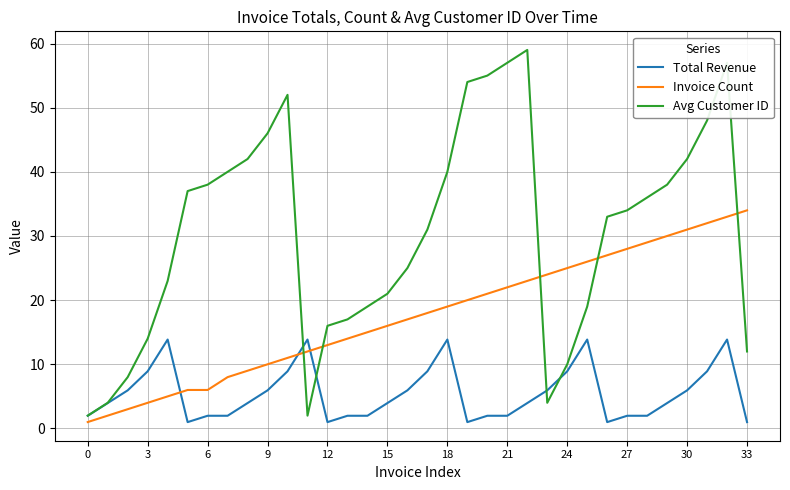

What is the difference between the second highest and minimum values in the Avg Customer ID series?

55.0